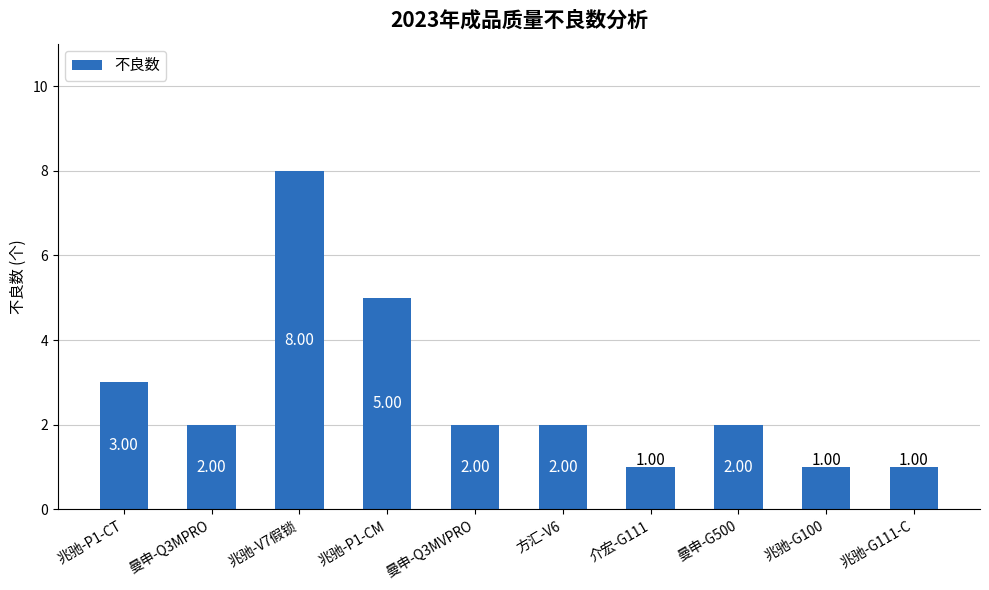

Reading left to right, what are all the values shown in this chart?

兆驰-P1-CT=3	曼申-Q3MPRO=2	兆驰-V7假锁=8	兆驰-P1-CM=5	曼申-Q3MVPRO=2	方汇-V6=2	介宏-G111=1	曼申-G500=2	兆驰-G100=1	兆驰-G111-C=1